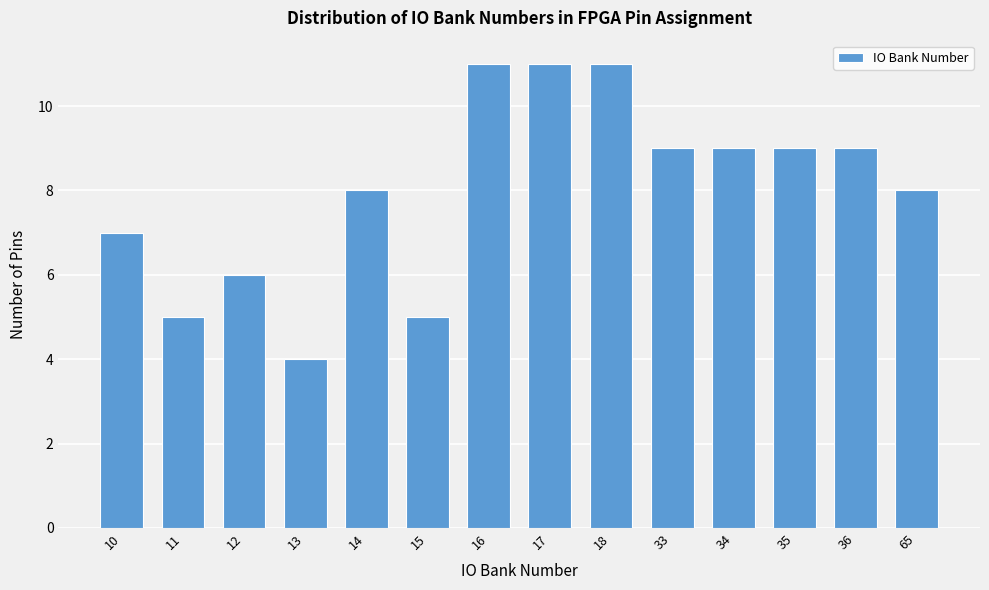

Reading left to right, extract all data points from this chart.

7	5	6	4	8	5	11	11	11	9	9	9	9	8